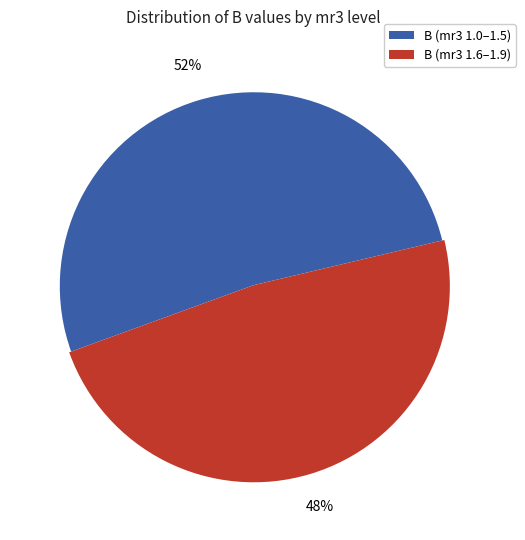

To the nearest percent, what is the average slice percentage?

50%